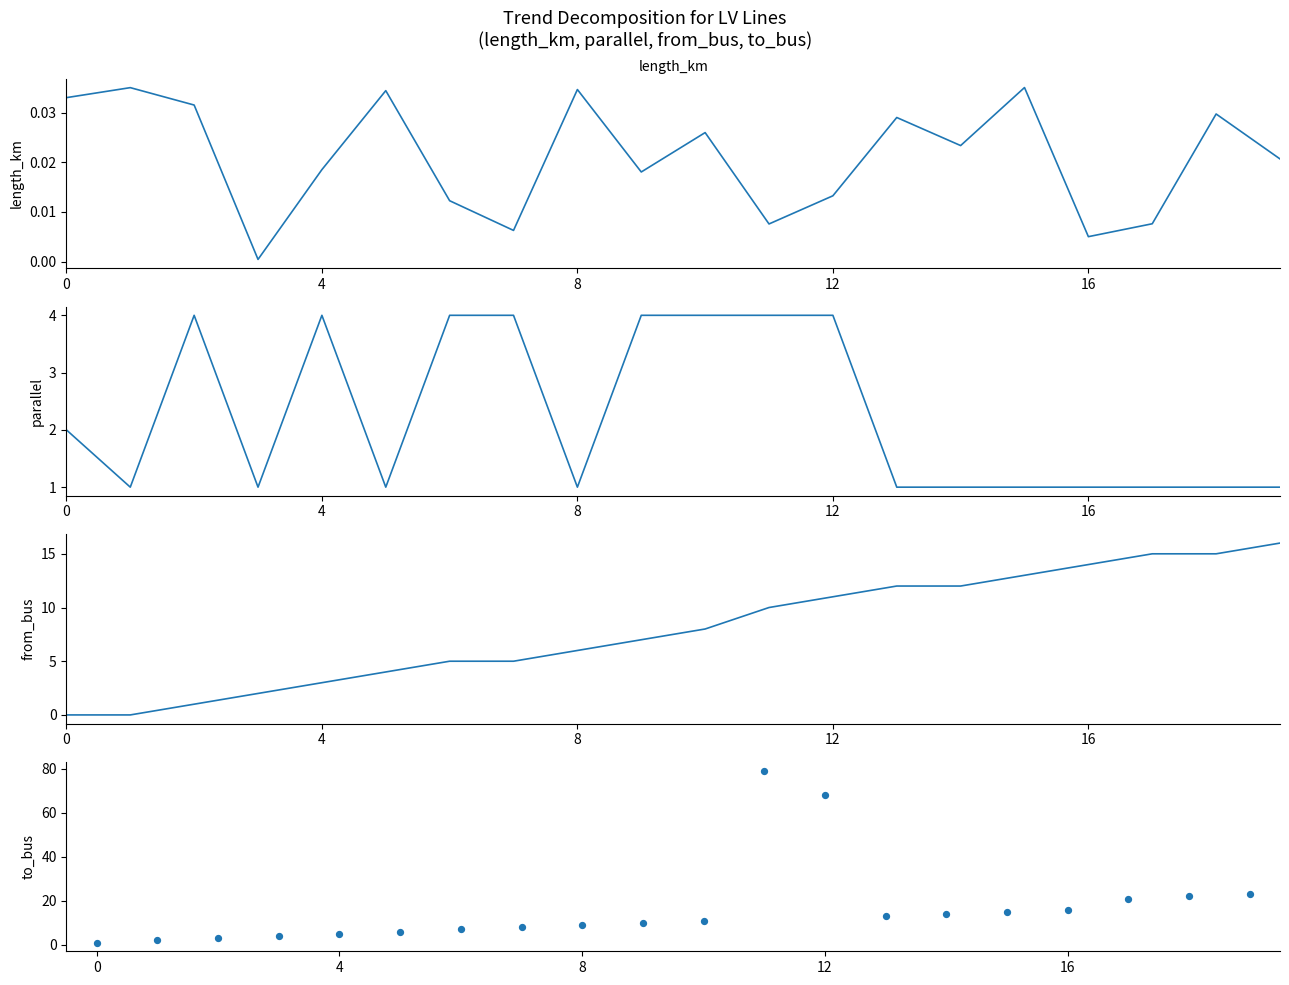

Which series contains the lowest Y value?

from_bus